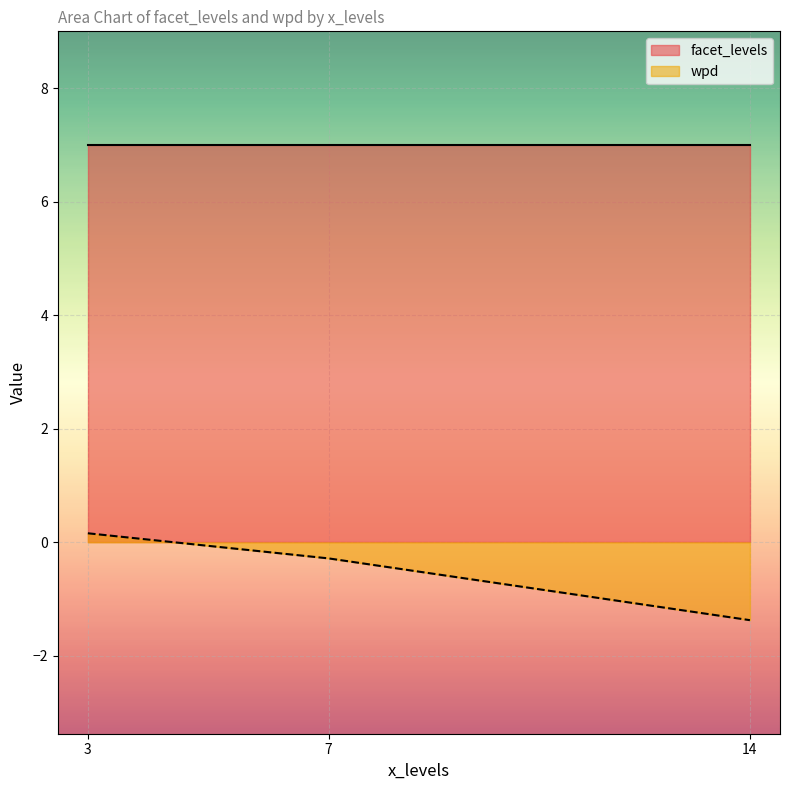

Where does the wpd series first go above 0?

3